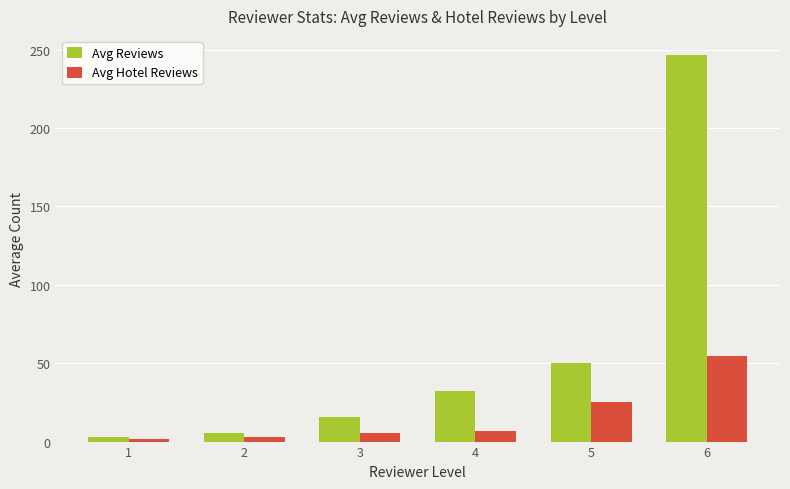

At which category is the sum across all series the highest?

6